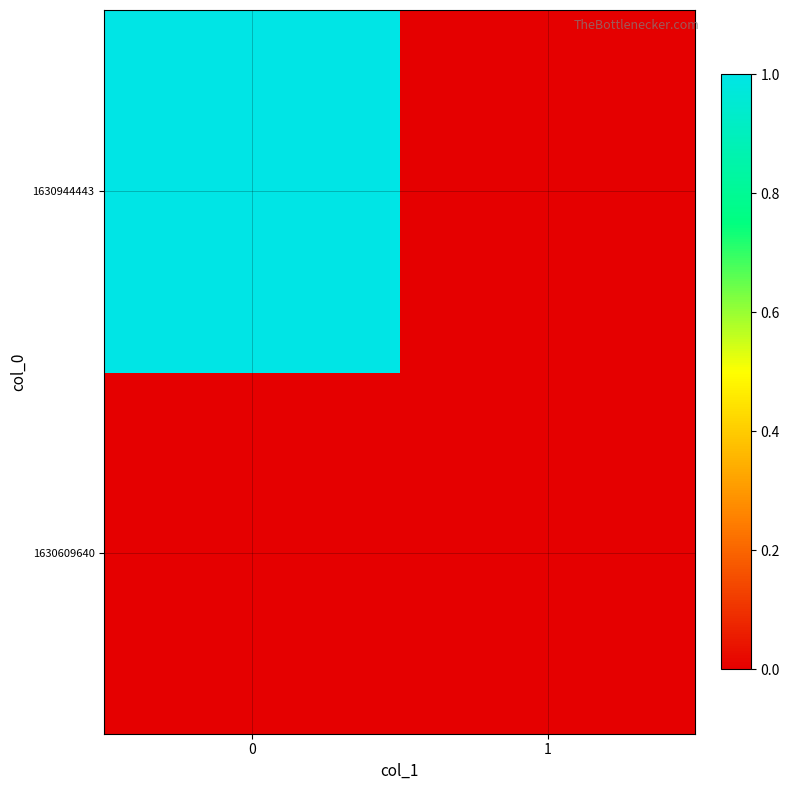

What is the spread (max minus min) of values at 0?

1